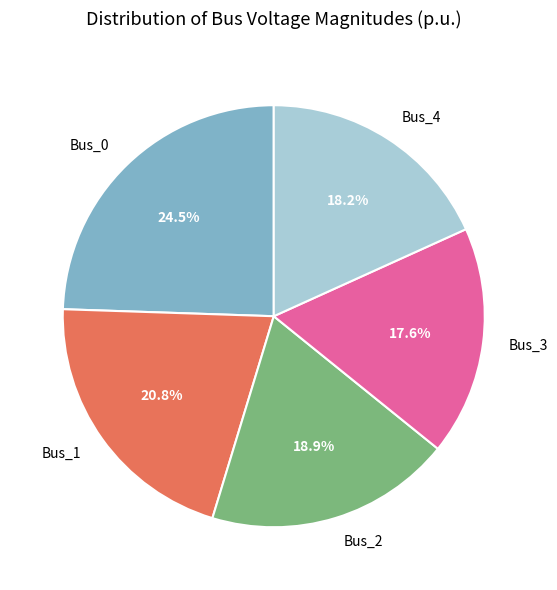

Is the sum of Bus_2 and Bus_3 greater than half?

No